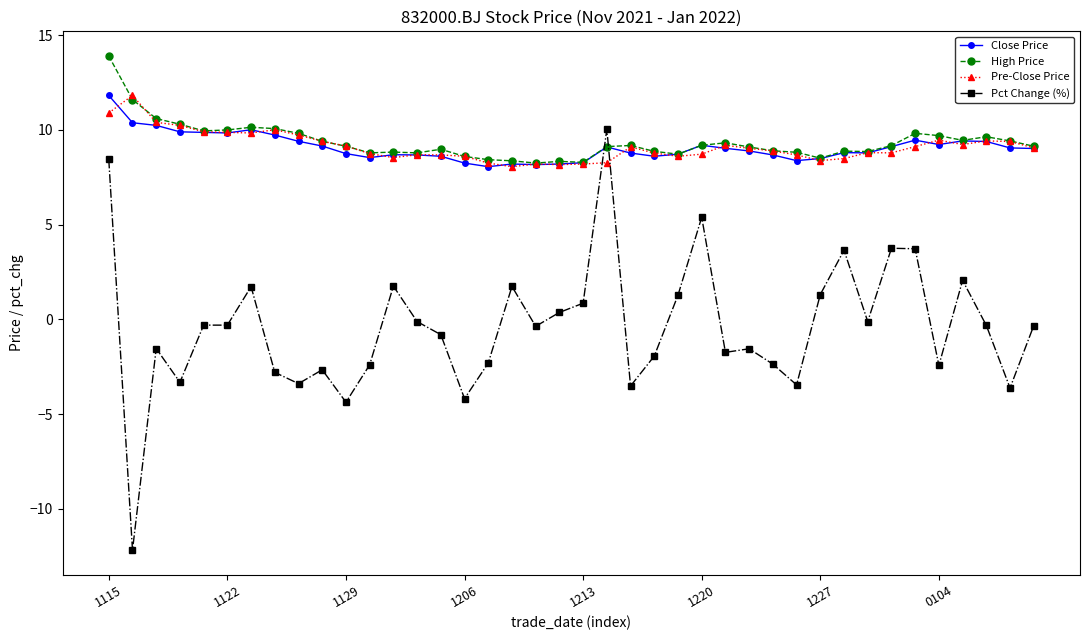

What is the lowest value of the Pct Change (%) series?

-12.2